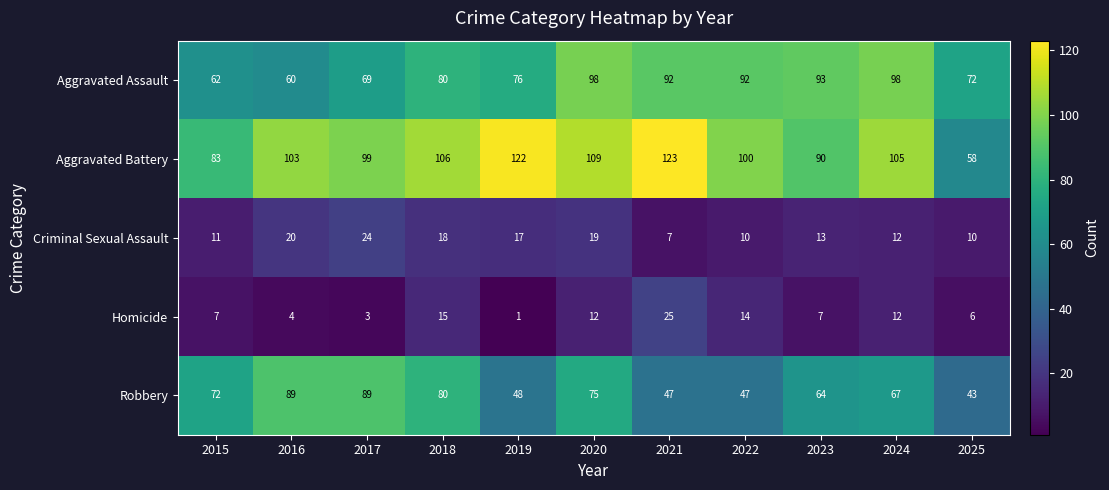

The value of Homicide at 2021 is 25. True or false?

True